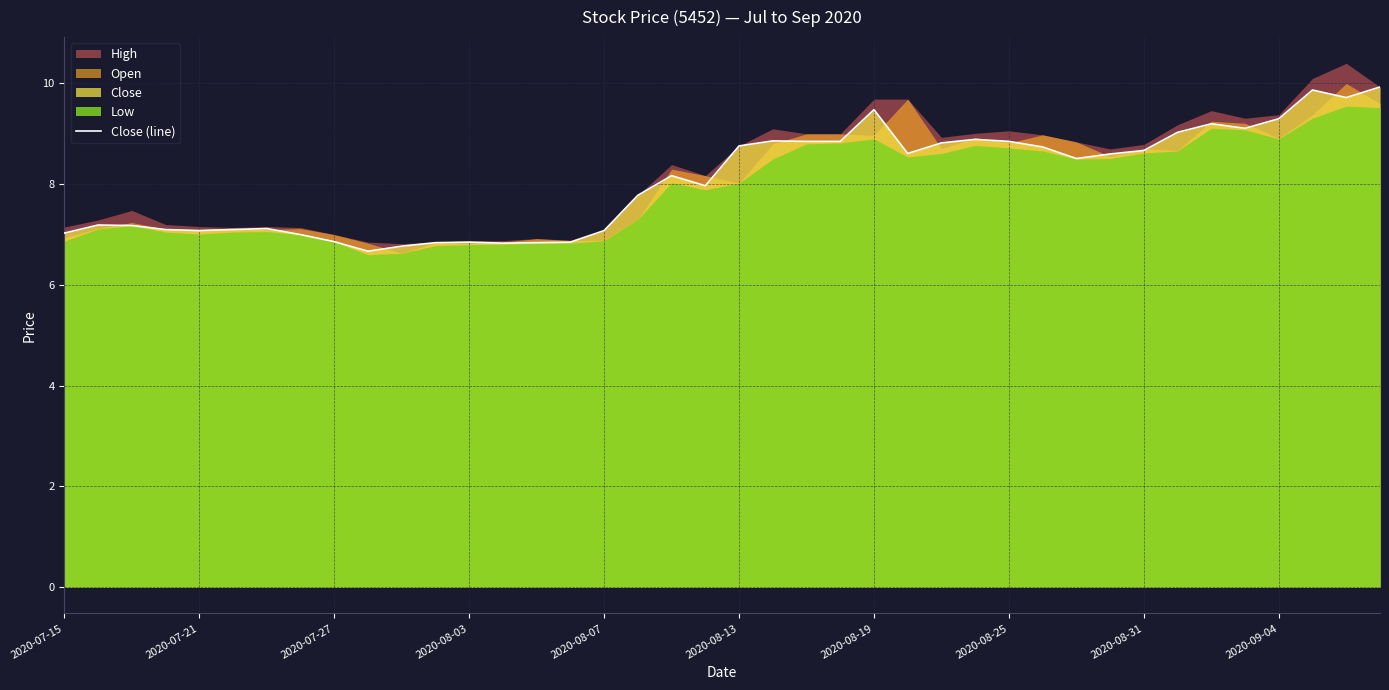

What is the minimum value for Close (line)?

6.7